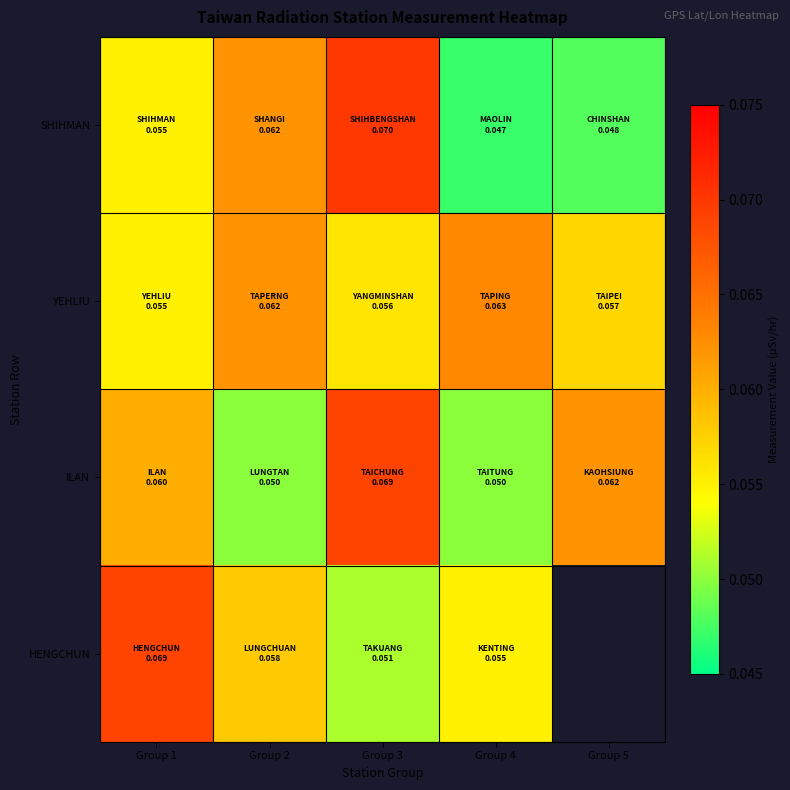

What value does the ILAN series have at Group 2?

0.1